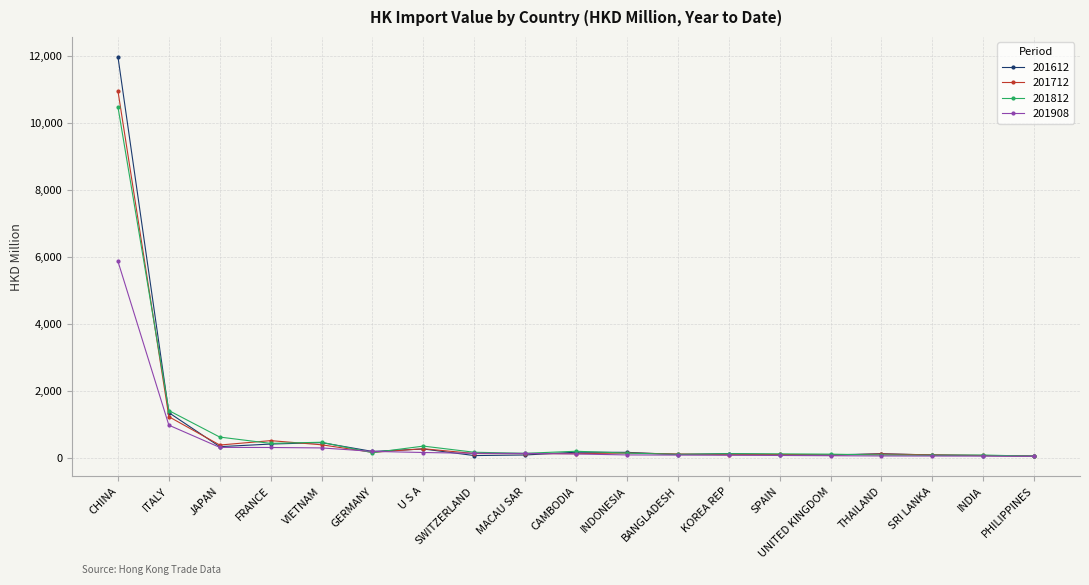

What value does the 201908 series have at THAILAND?

57.1